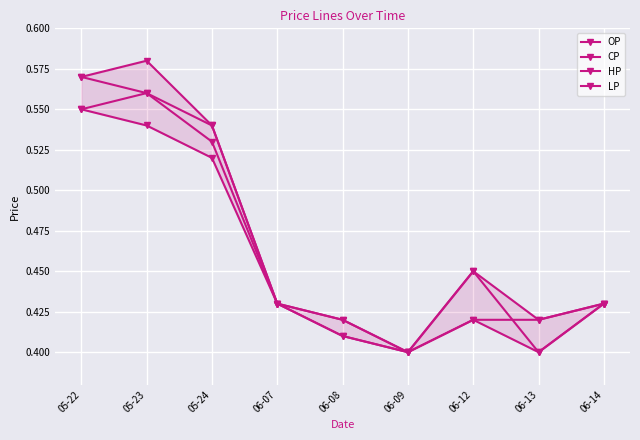

What position from the left is 06-08?

5